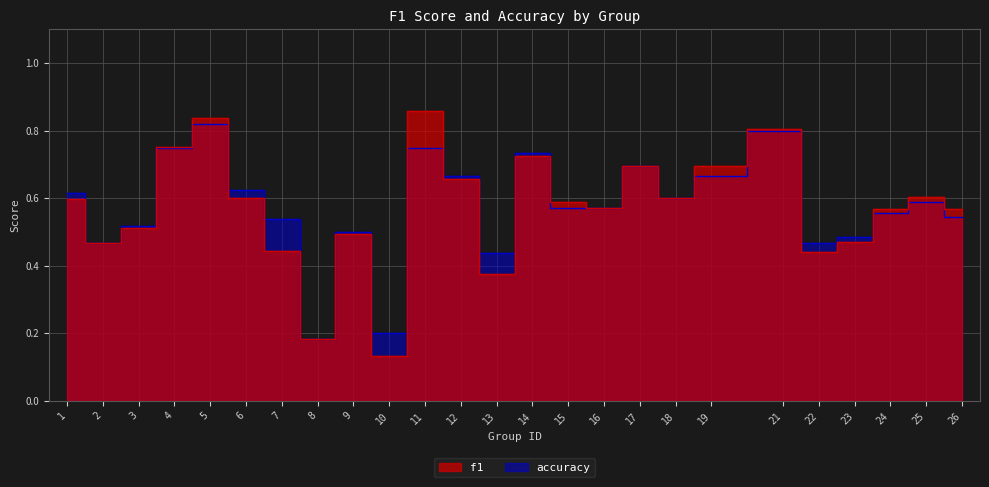

How many f1 values are between 0 and 1?

25